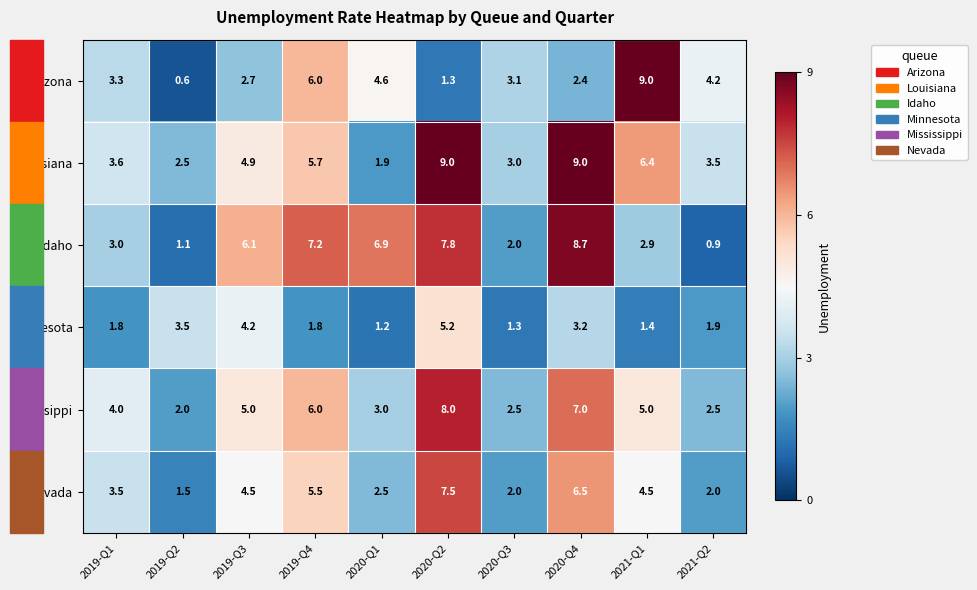

At 2021-Q1, list the series in order from largest to smallest.

Arizona, Louisiana, Mississippi, Nevada, Idaho, Minnesota